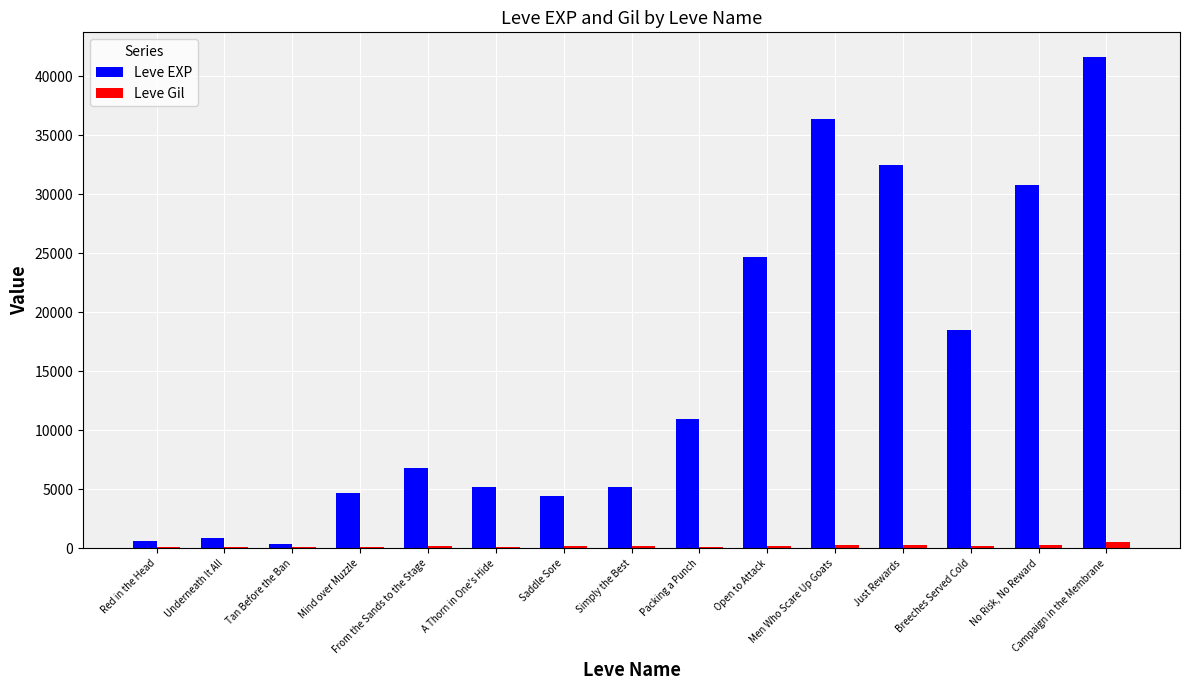

Which series has the largest total across all categories?

Leve EXP